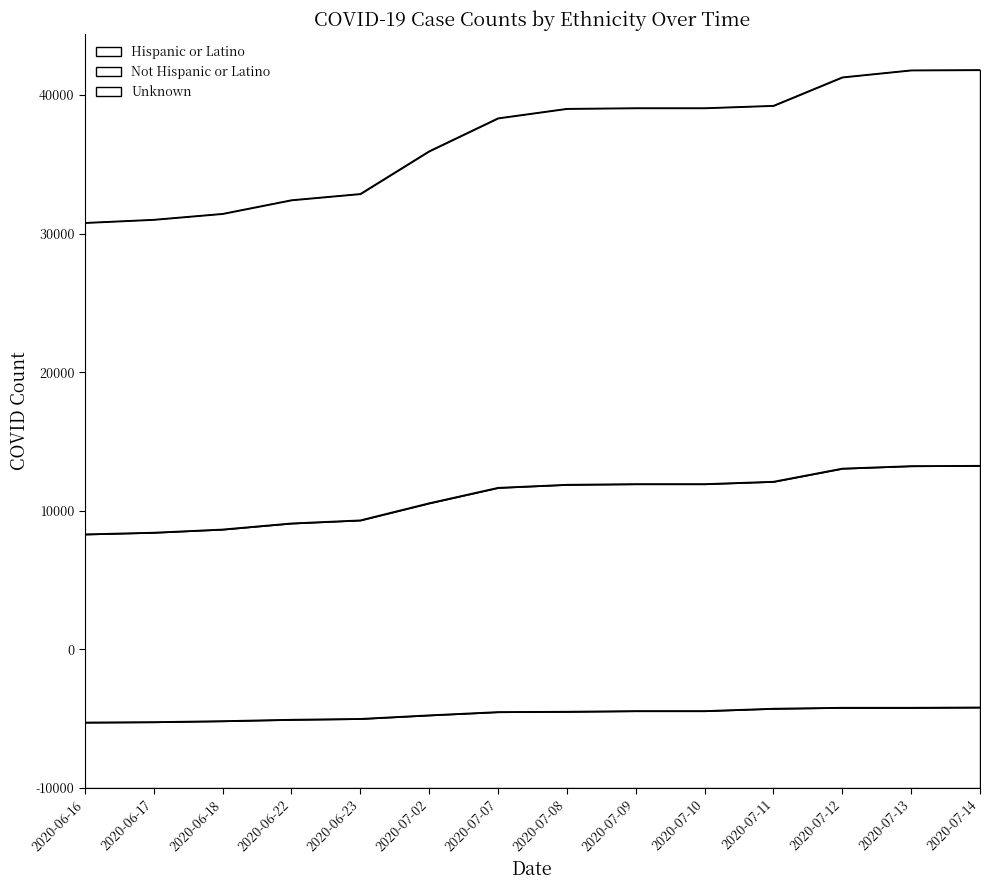

At which label does Hispanic or Latino first exceed 5519?

2020-07-09